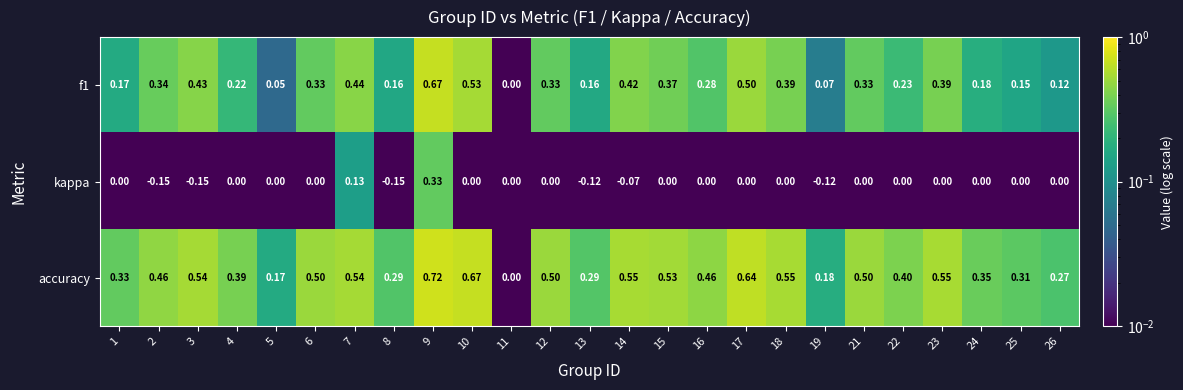

Is the value of kappa at 10 greater than the value of accuracy at 24?

No